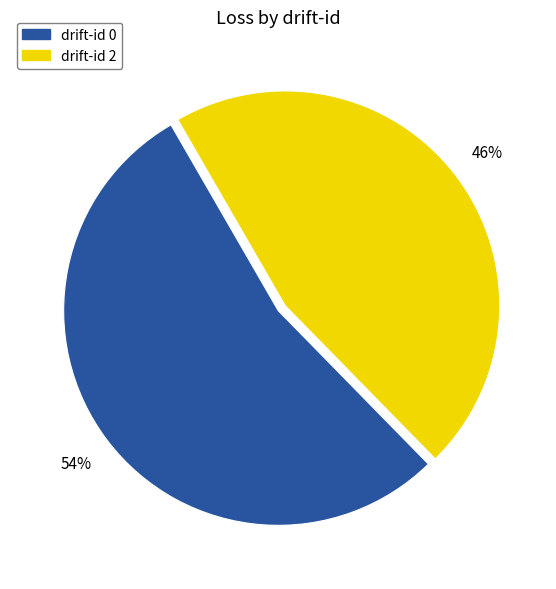

To the nearest percent, what percentage of the pie is drift-id 2?

46%